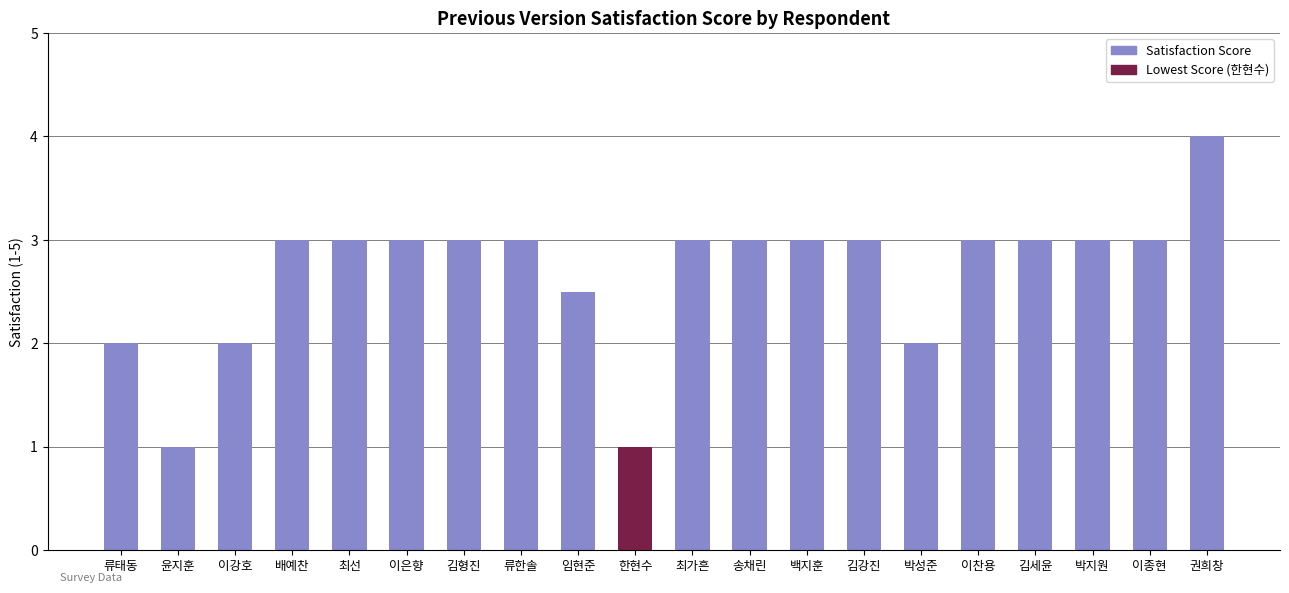

What is the label of the 9th bar from the left?

임현준